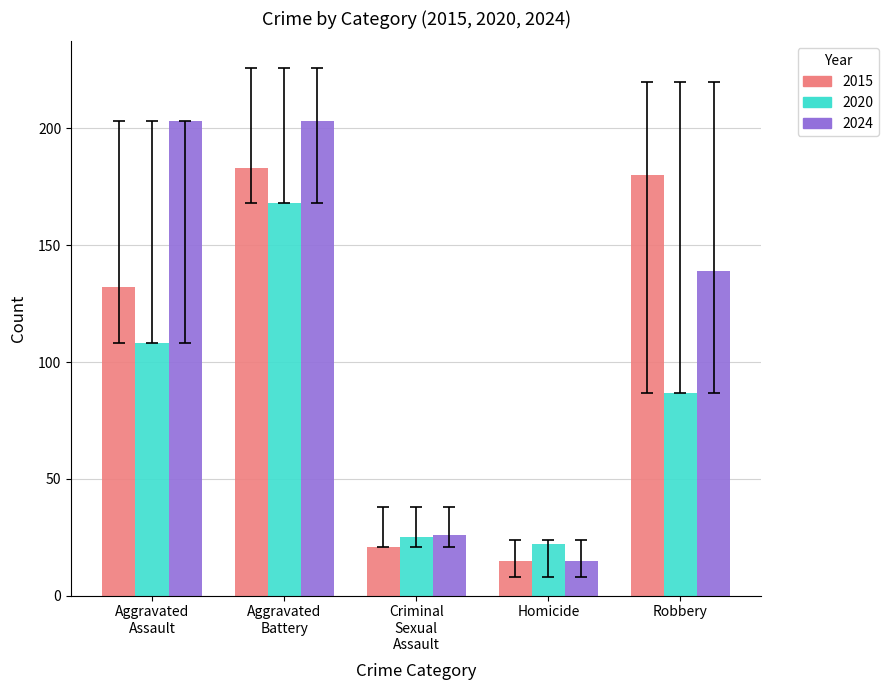

Count the number of data series in this chart.

3